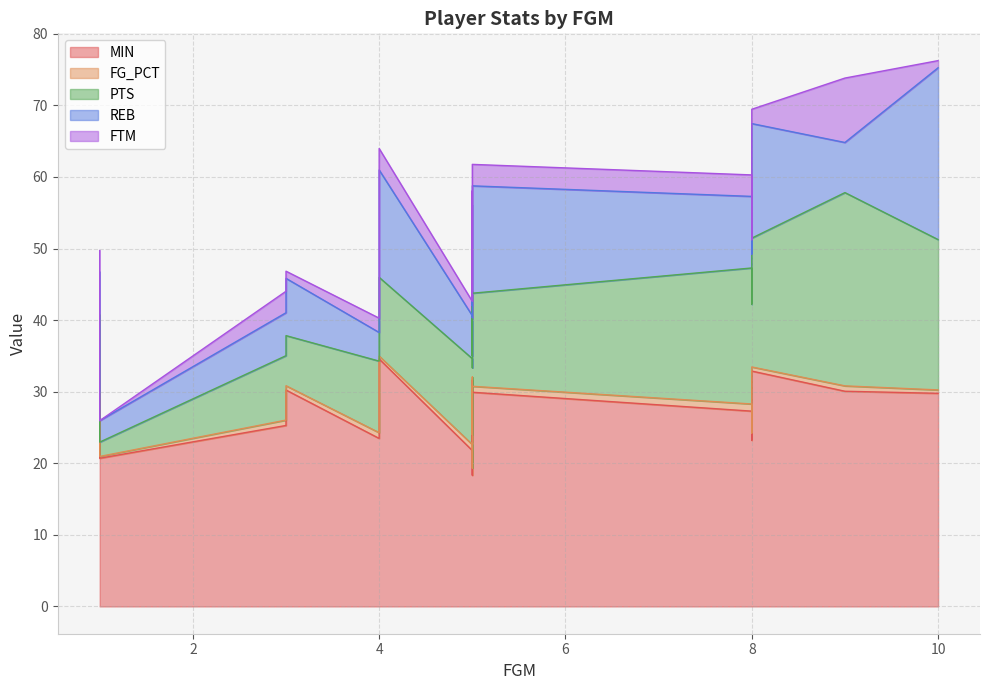

What is the total value across all series at 4?

64.0